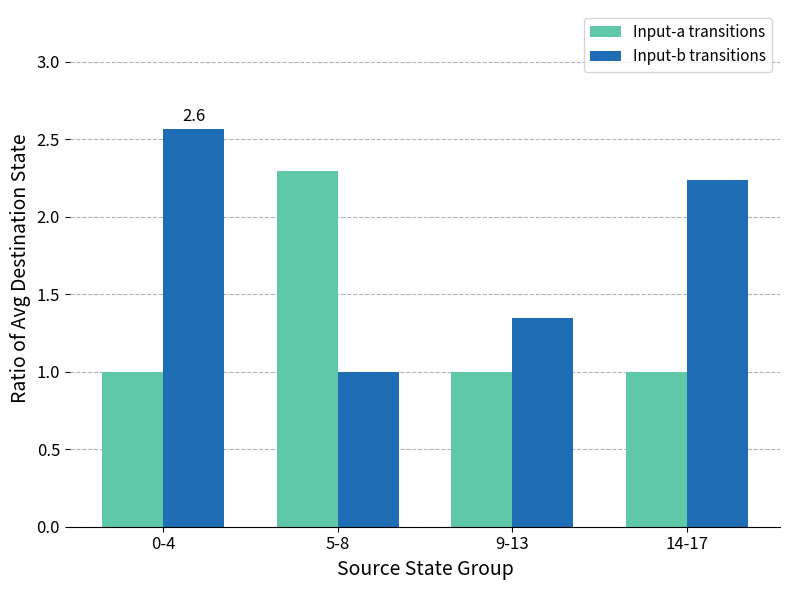

How many groups of bars are there?

4